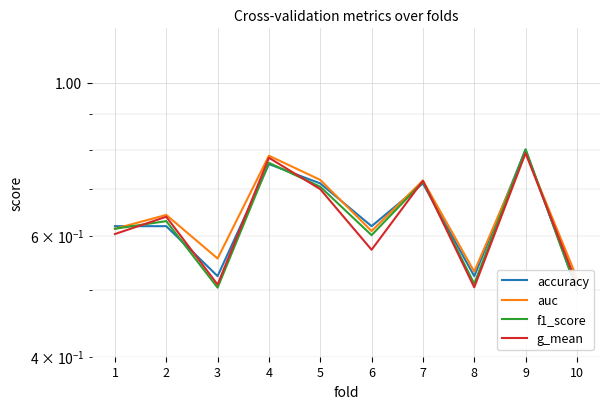

Between which two adjacent categories do auc and accuracy first intersect?

1 and 2